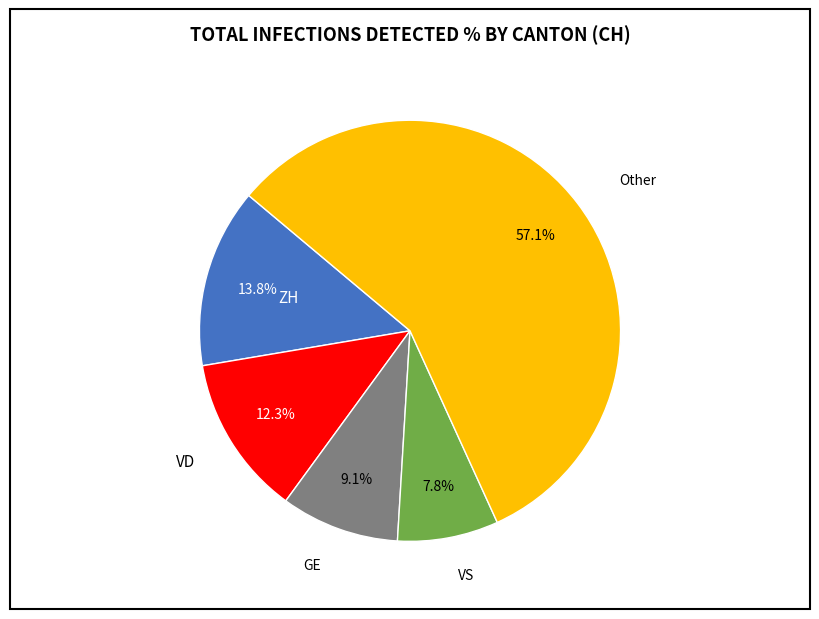

Does any single category account for the majority?

Yes